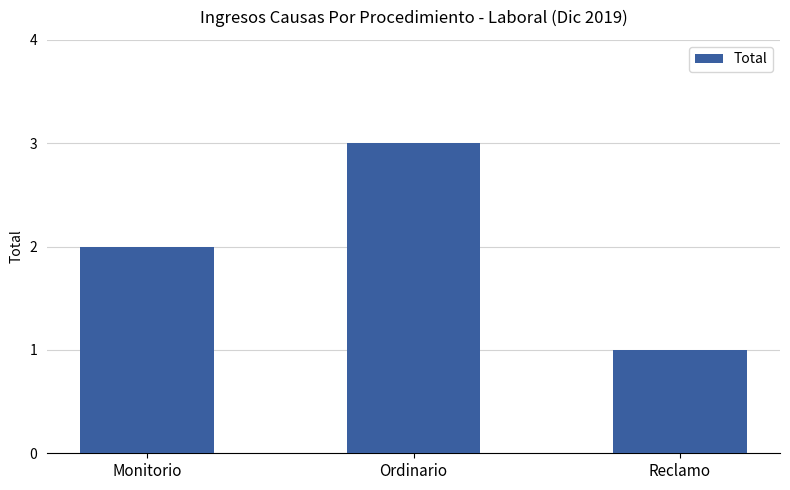

Reading left to right, what are all the values shown in this chart?

Monitorio=2	Ordinario=3	Reclamo=1